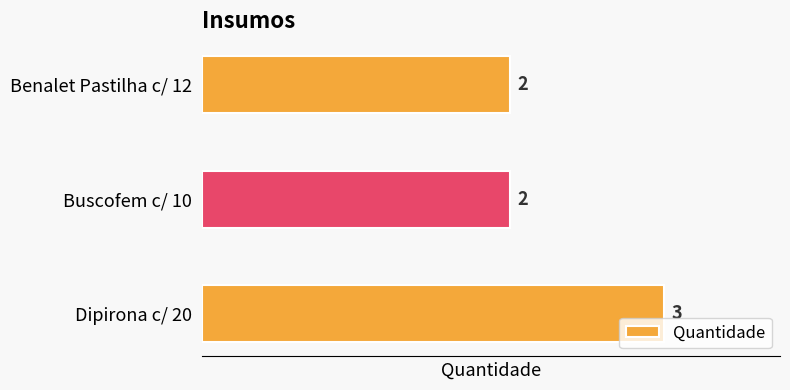

True or false: the data shows 3 at Dipirona c/ 20.

True